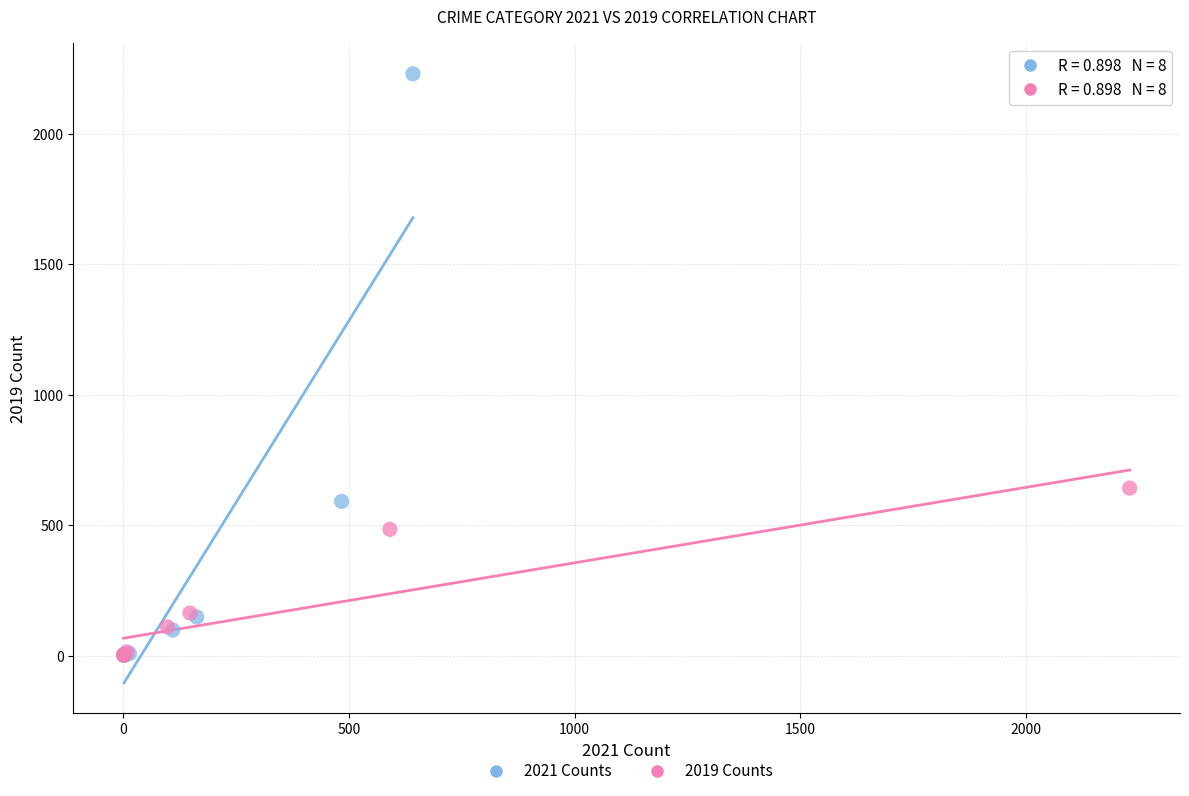

Which series has the widest spread of Y values?

2021 Counts